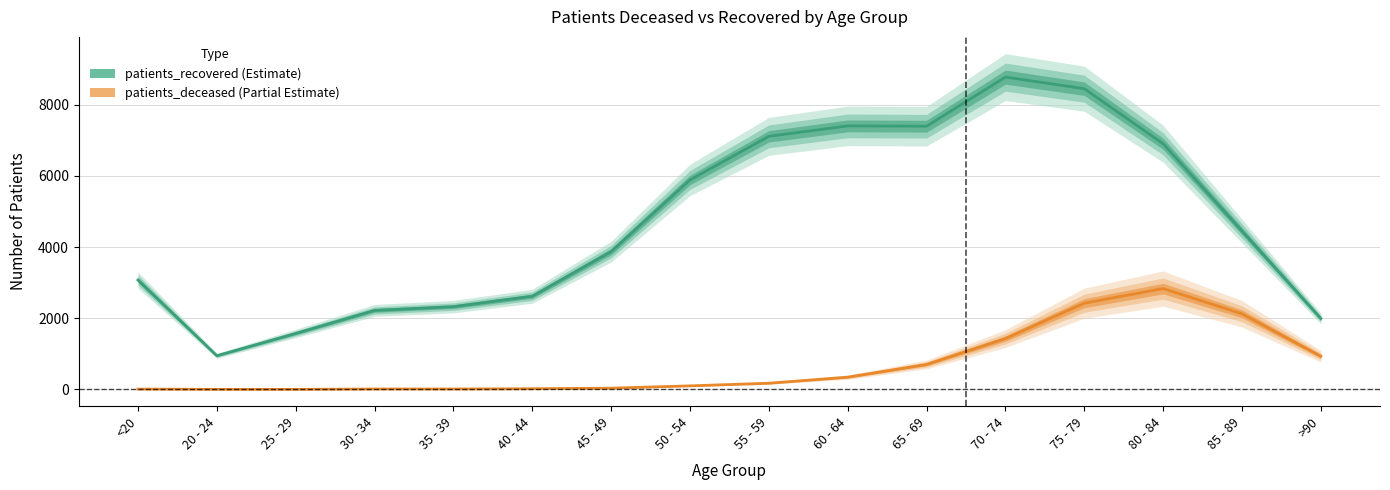

Is this an area chart (filled region under the line)?

No